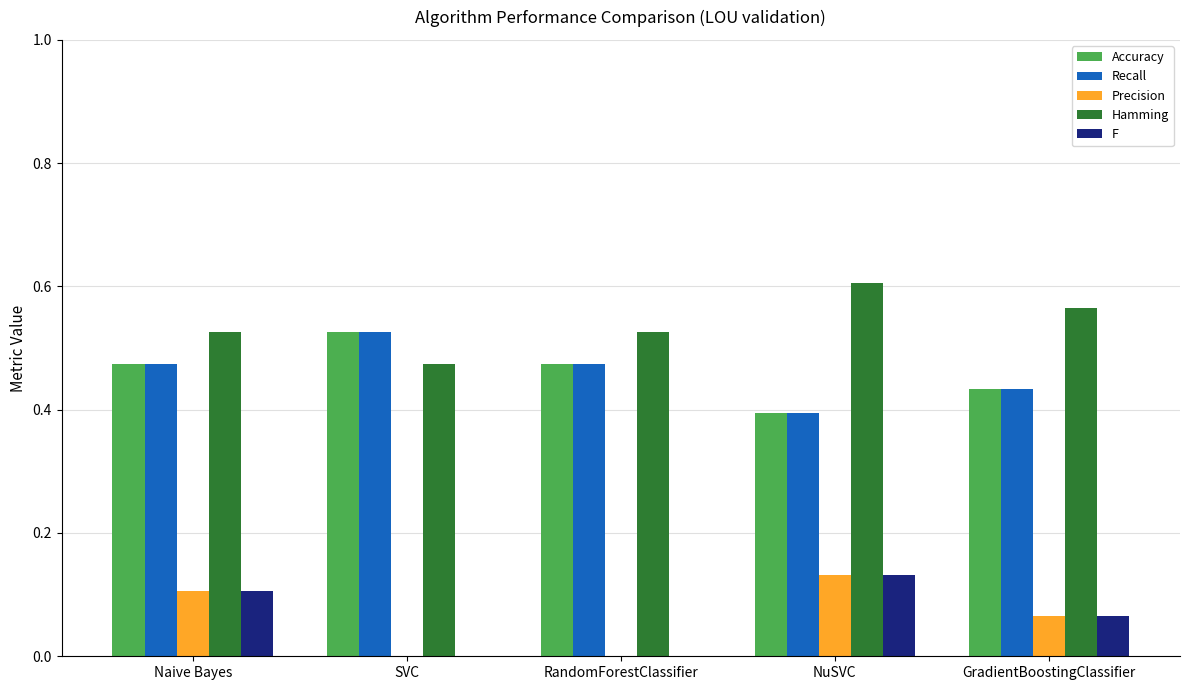

The value of Hamming at NuSVC is 0.6. True or false?

True